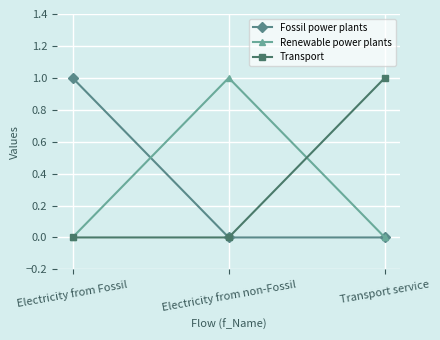

What is the label of the 3rd point from the right?

Electricity from Fossil